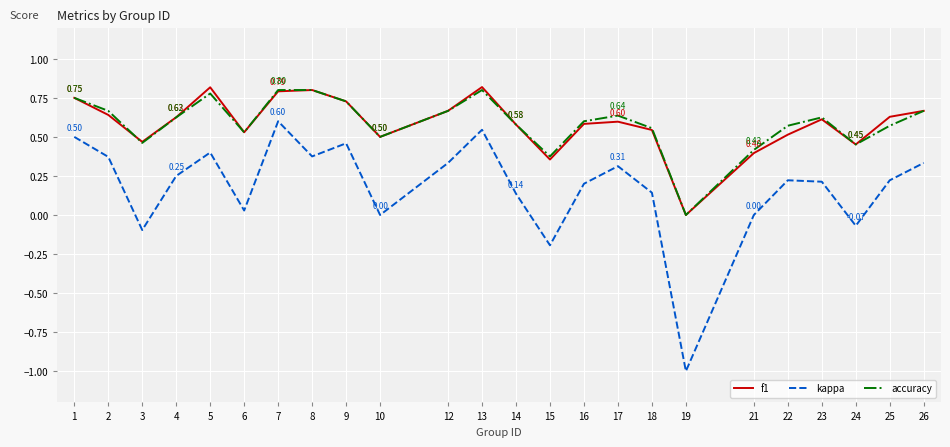

How many interior local peaks does the kappa series have?

6